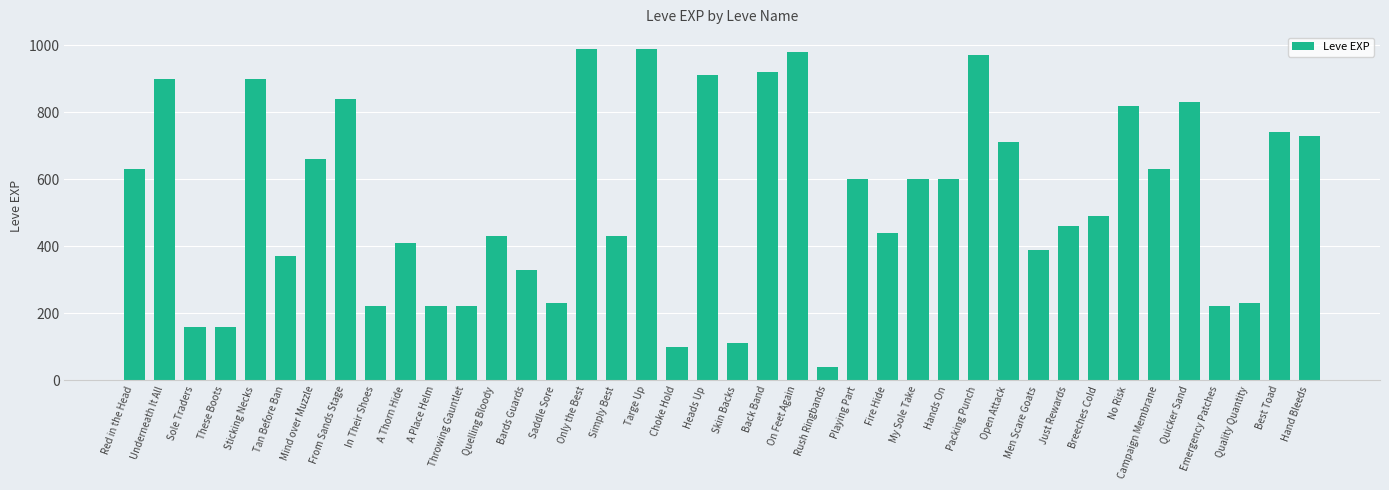

Reading left to right, transcribe all the data shown in this chart.

Red in the Head=630	Underneath It All=900	Sole Traders=160	These Boots=160	Sticking Necks=900	Tan Before Ban=370	Mind over Muzzle=660	From Sands Stage=840	In Their Shoes=220	A Thorn Hide=410	A Place Helm=220	Throwing Gauntlet=220	Quelling Bloody=430	Bards Guards=330	Saddle Sore=230	Only the Best=990	Simply Best=430	Targe Up=990	Choke Hold=100	Heads Up=910	Skin Backs=110	Back Band=920	On Feet Again=980	Rush Ringbands=40	Playing Part=600	Fire Hide=440	My Sole Take=600	Hands On=600	Packing Punch=970	Open Attack=710	Men Scare Goats=390	Just Rewards=460	Breeches Cold=490	No Risk=820	Campaign Membrane=630	Quicker Sand=830	Emergency Patches=220	Quality Quantity=230	Best Toad=740	Hand Bleeds=730